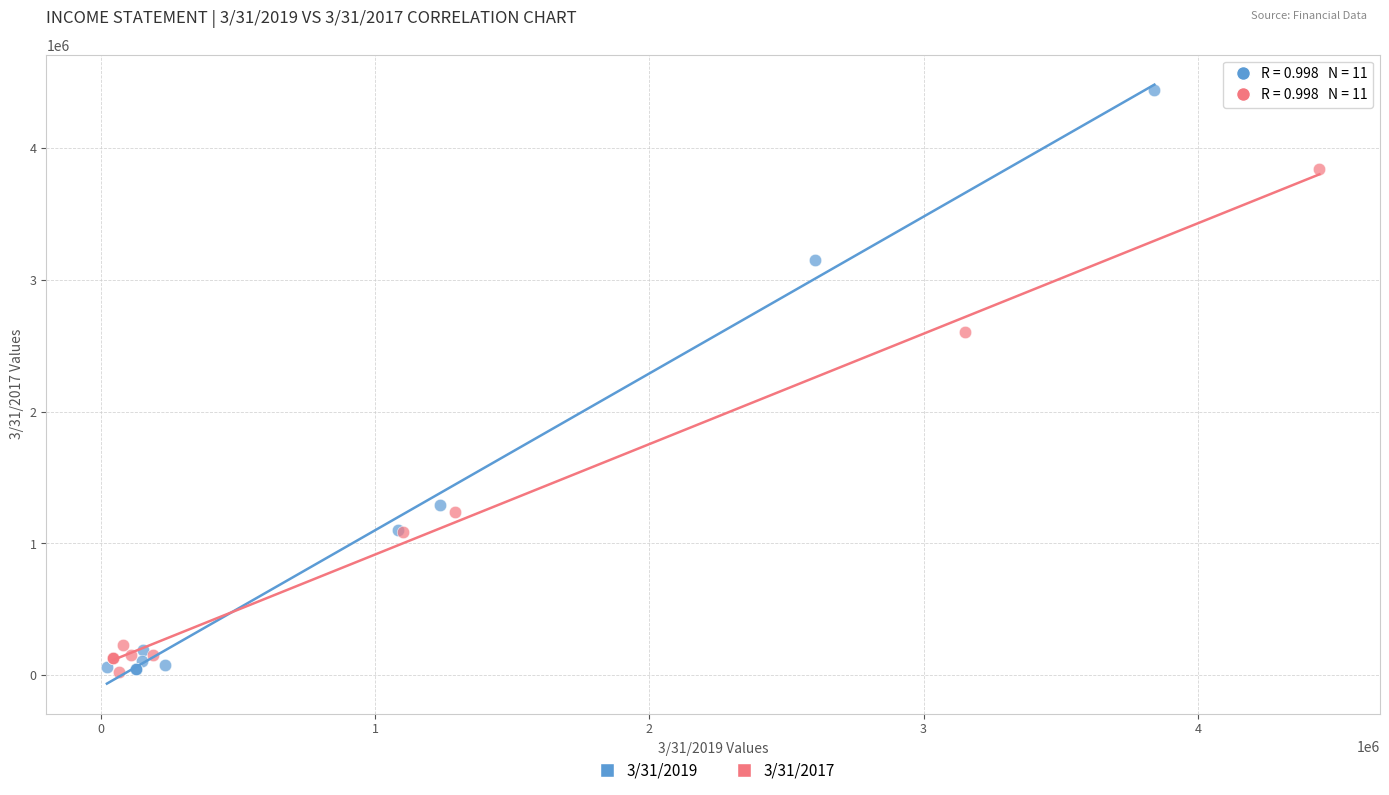

Which series has the largest Y range (max minus min)?

3/31/2019